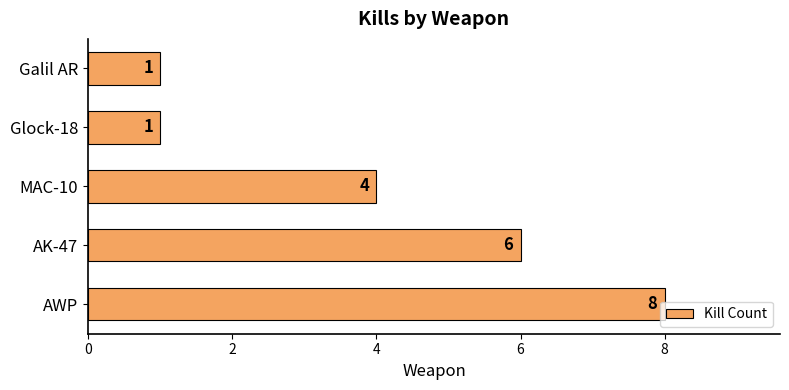

True or false: the data shows 6 at AK-47.

True